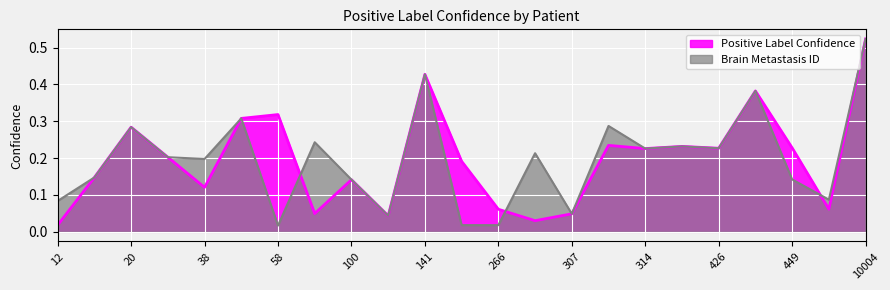

Where is the first local maximum for Brain Metastasis ID?

20